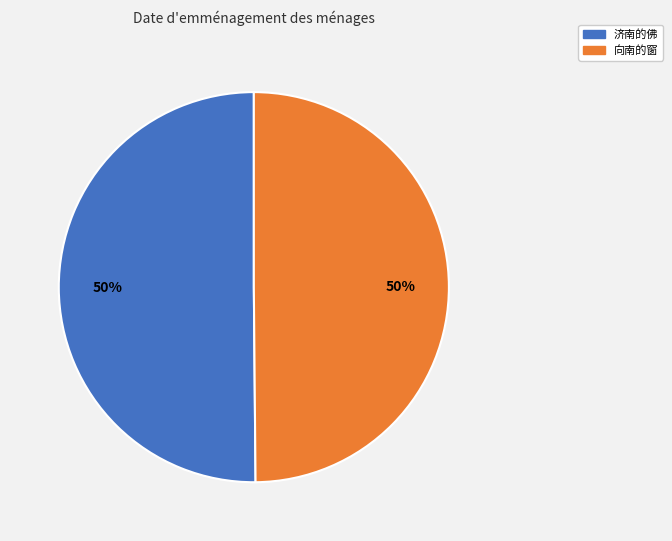

Do 向南的窗 and 济南的佛 together represent more than half of the pie?

Yes